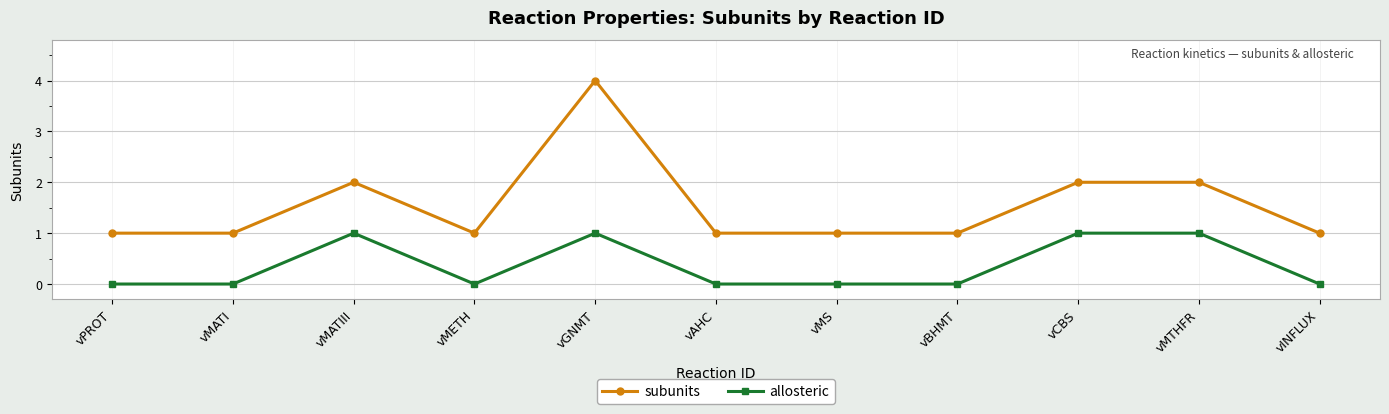

What value does the subunits series have at vGNMT?

4